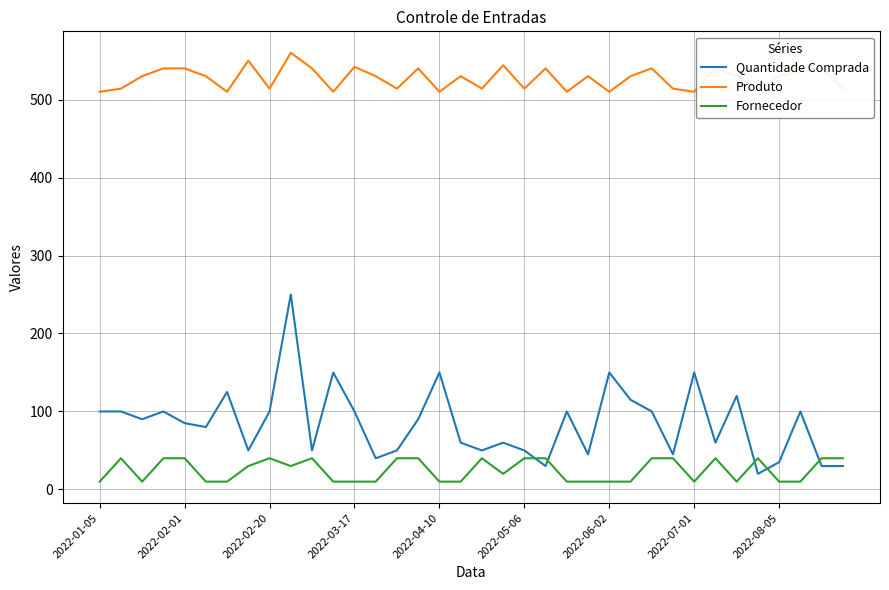

What is the maximum value for Fornecedor?

40